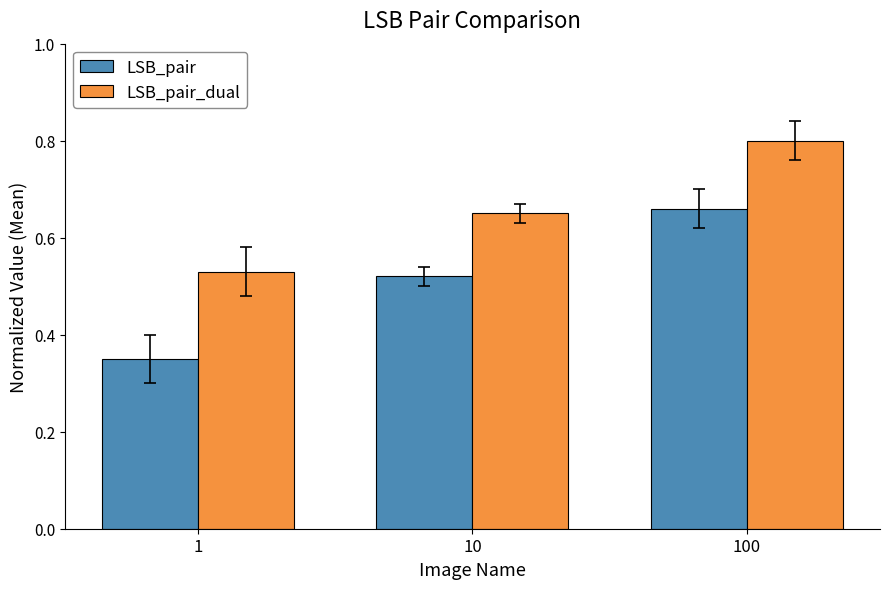

Which series changed the most between 10 and 100?

LSB_pair_dual